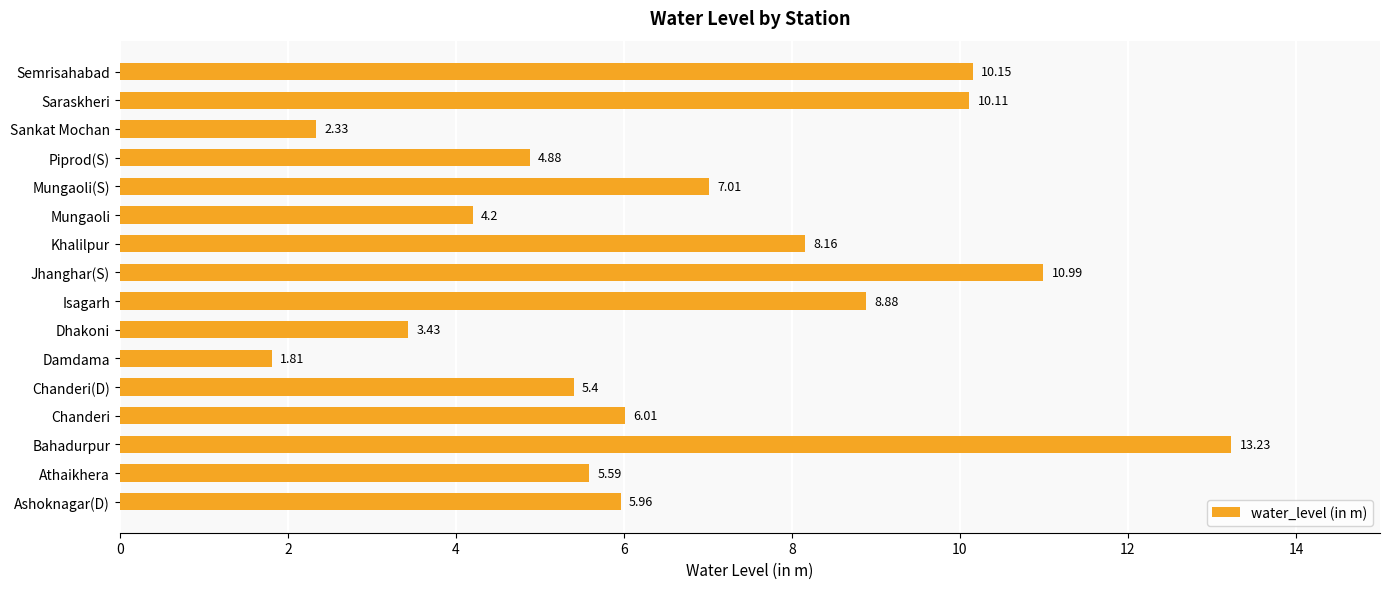

List the labels in order of value, smallest first.

Damdama, Sankat Mochan, Dhakoni, Mungaoli, Piprod(S), Chanderi(D), Athaikhera, Ashoknagar(D), Chanderi, Mungaoli(S), Khalilpur, Isagarh, Saraskheri, Semrisahabad, Jhanghar(S), Bahadurpur